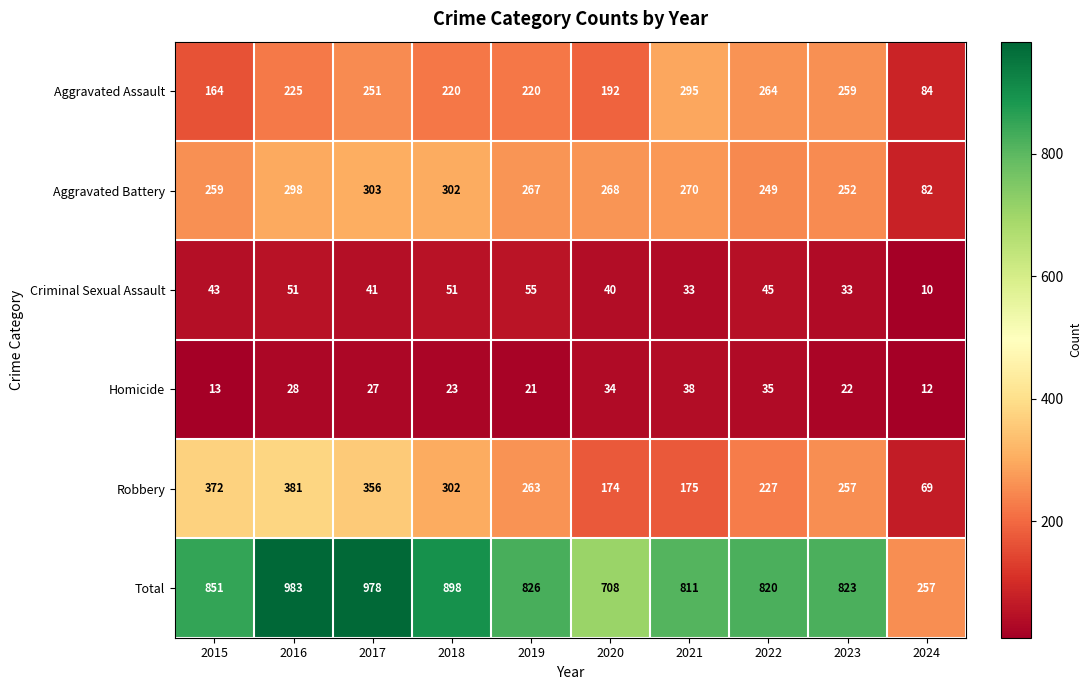

Which category has the lowest value across all series?

2024